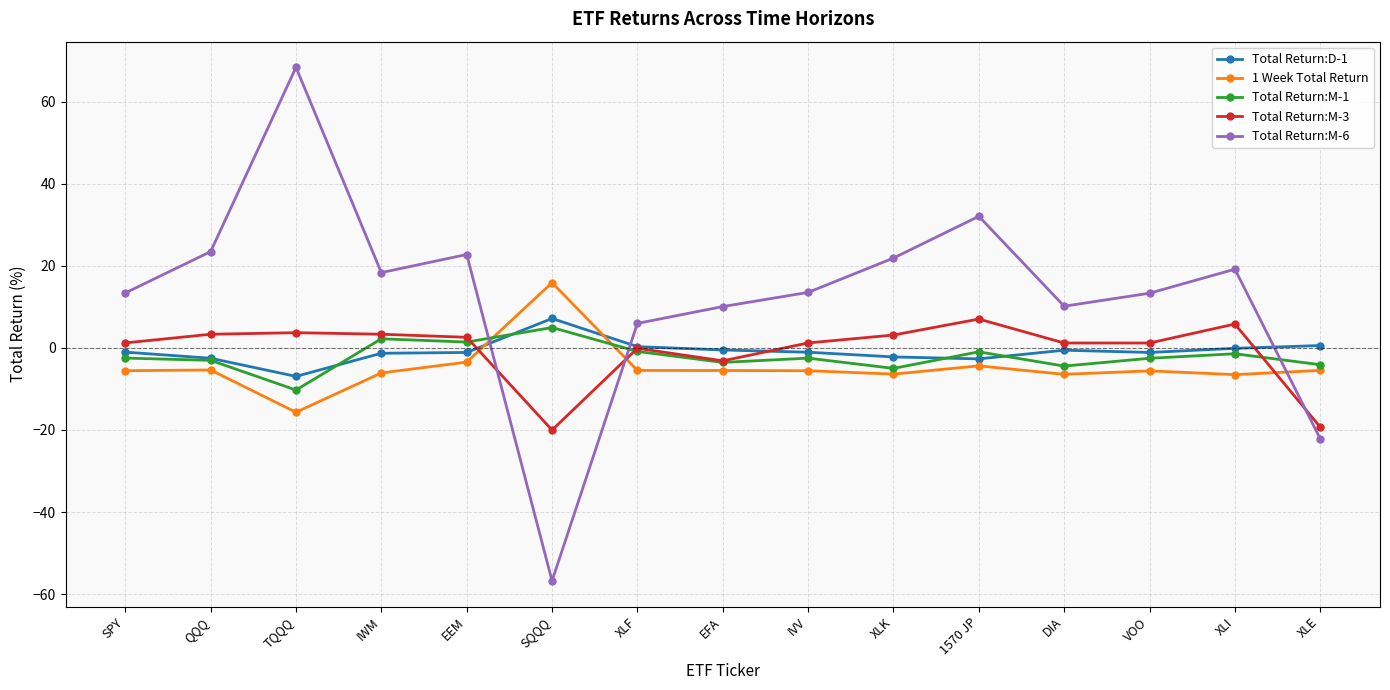

How many intersections are there between Total Return:M-1 and Total Return:M-6?

3